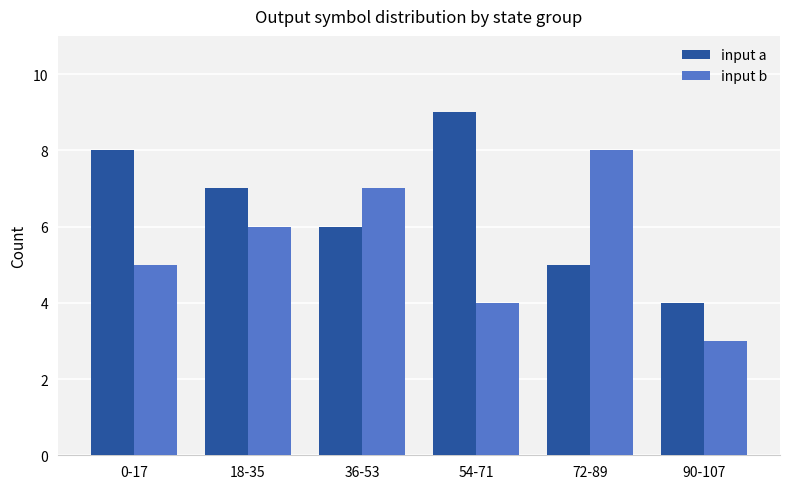

What is the average value of the input b series?

6